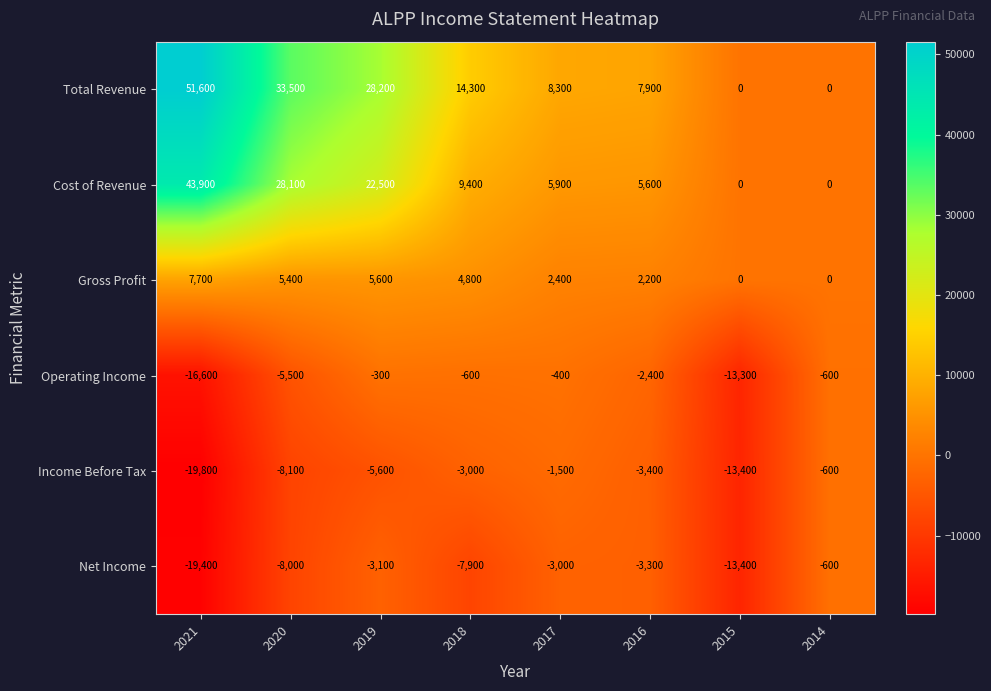

Rank the categories by Income Before Tax value from lowest to highest.

2021, 2015, 2020, 2019, 2016, 2018, 2017, 2014